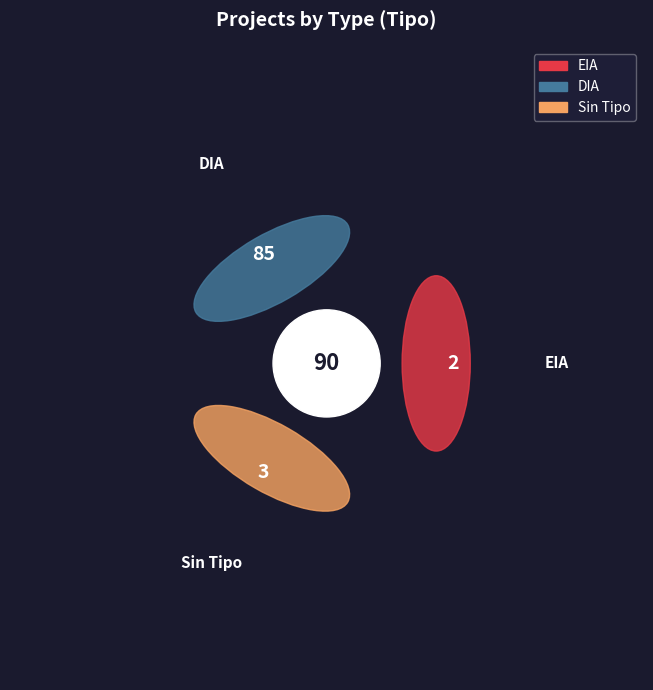

To the nearest percent, what percentage of the pie is EIA?

2%